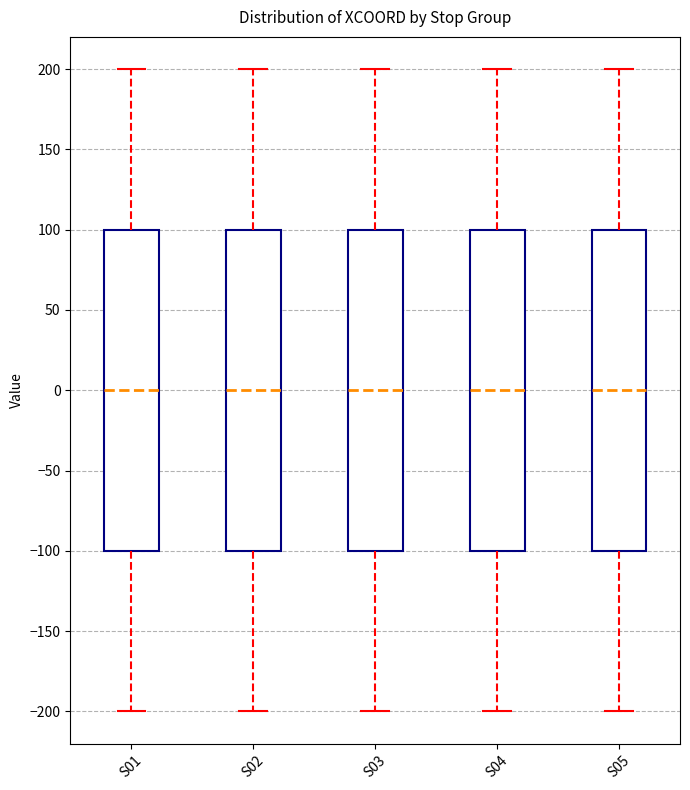

Reading left to right, transcribe this box plot: for each box, give where its median line is, the range the box spans, and where its two whiskers end, as read against the y-axis. The values are not printed on the chart, so give them approximately, as read against the axis.

S01: median 0, box -100 to 100, whiskers -200 to 200
S02: median 0, box -100 to 100, whiskers -200 to 200
S03: median 0, box -100 to 100, whiskers -200 to 200
S04: median 0, box -100 to 100, whiskers -200 to 200
S05: median 0, box -100 to 100, whiskers -200 to 200